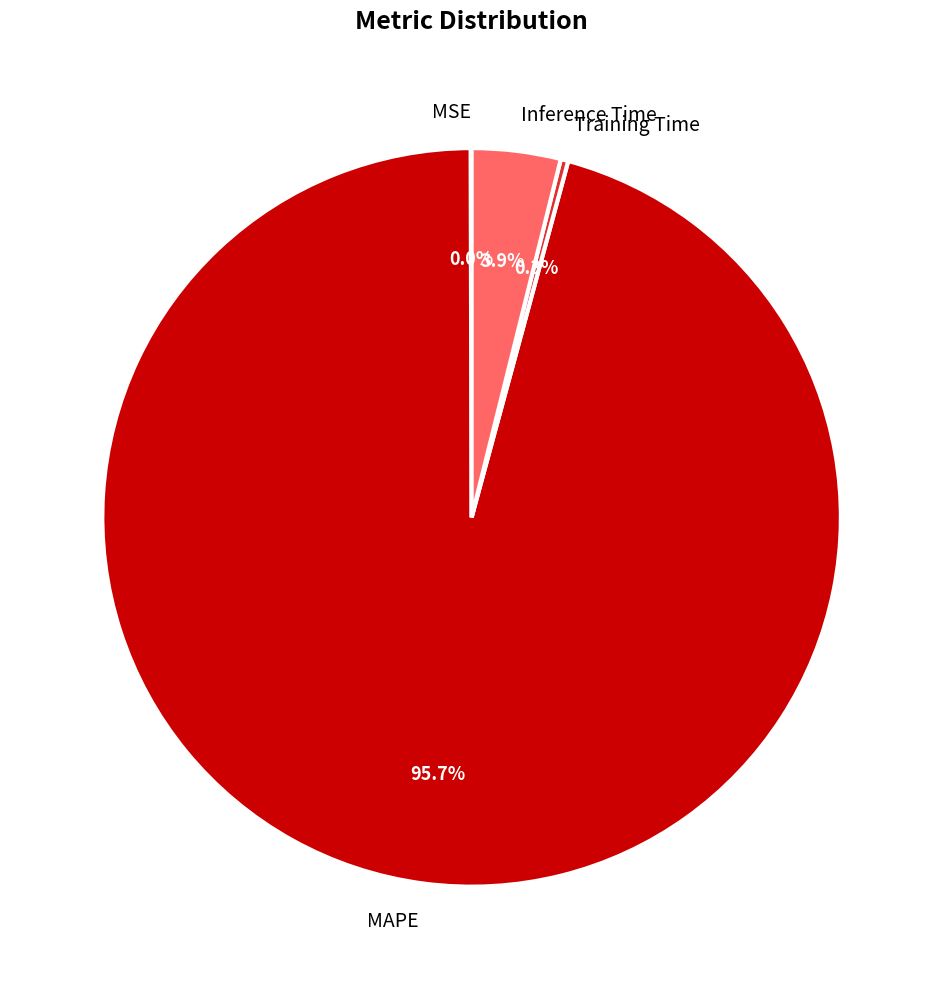

What percentage do Inference Time and Training Time together represent?

4.2%